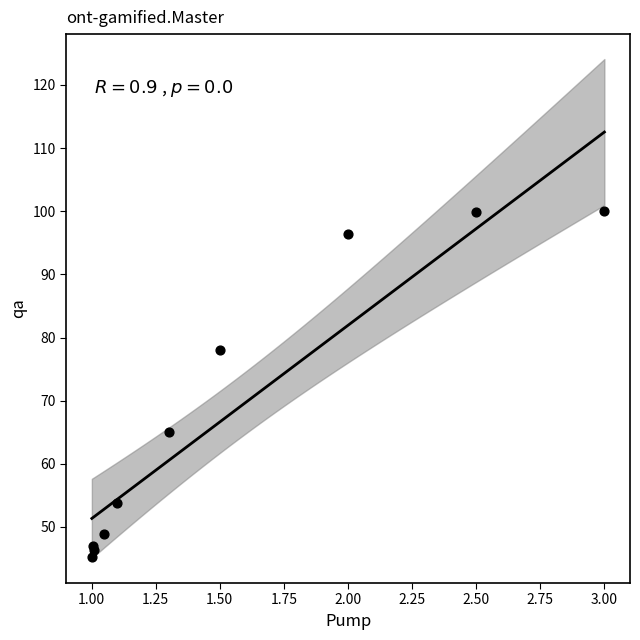

What Y value in the scatter plot is closest to 72?

78.0